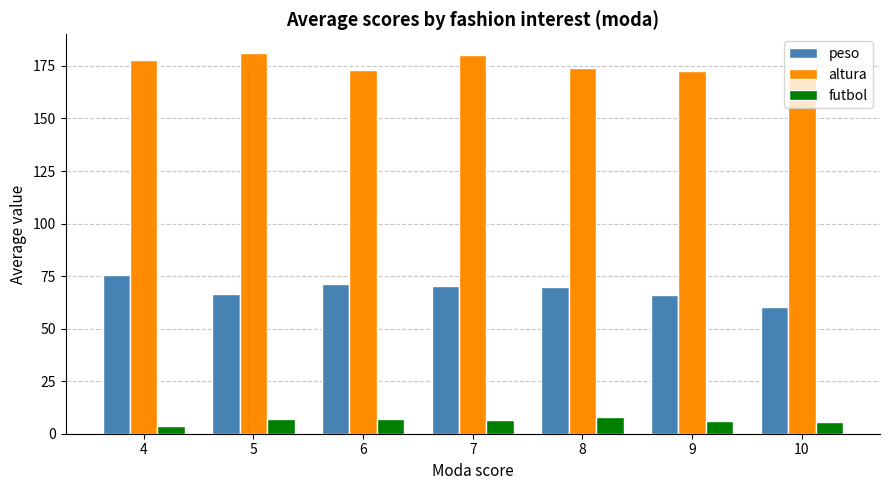

At which label does peso reach its peak?

4